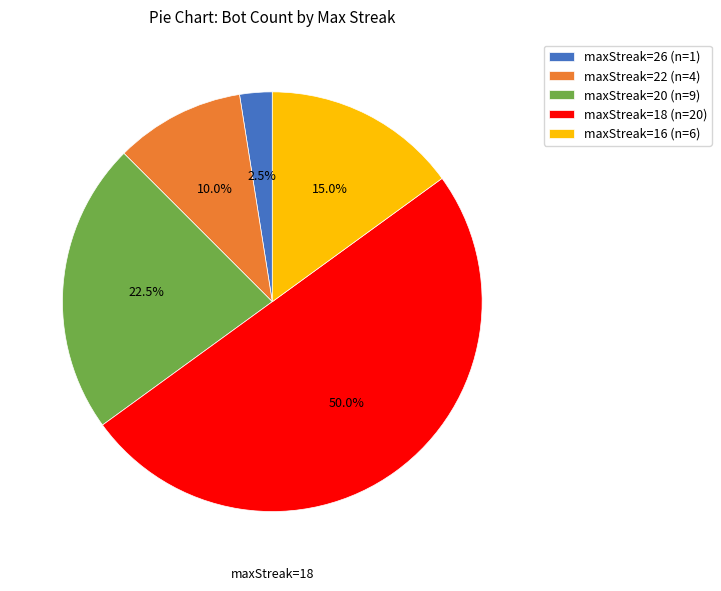

What is the ratio of the value at maxStreak=22 to the value at maxStreak=26?

4.0